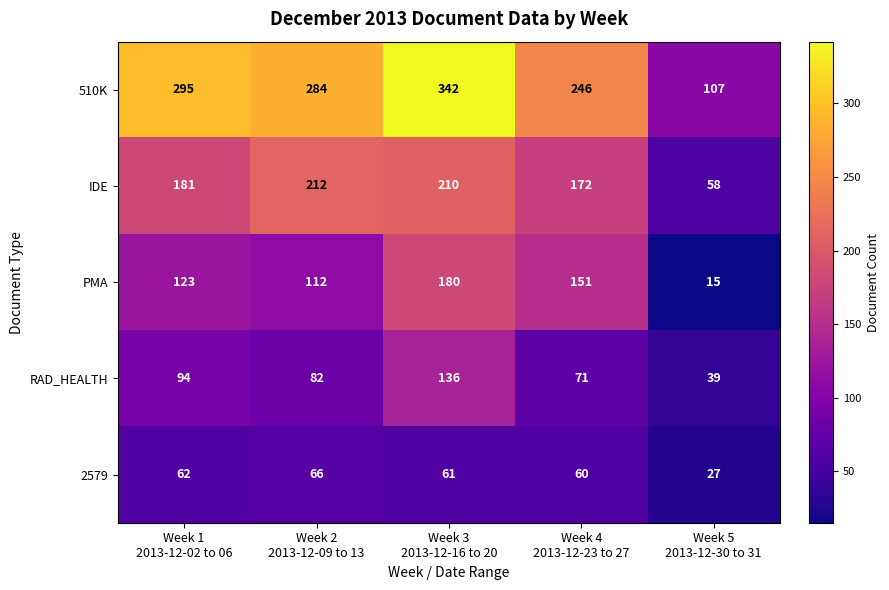

What is the difference between the maximum and minimum values in the IDE series?

154